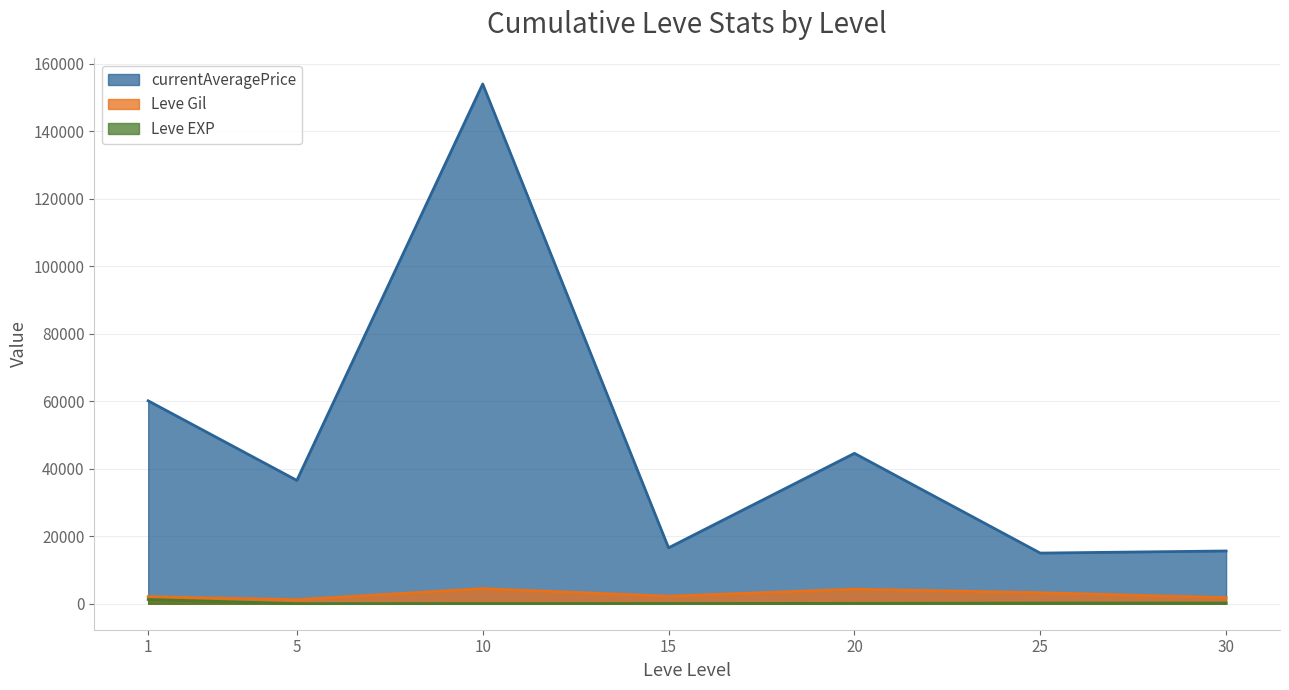

List the series in order of their peak value, lowest first.

Leve EXP, Leve Gil, currentAveragePrice